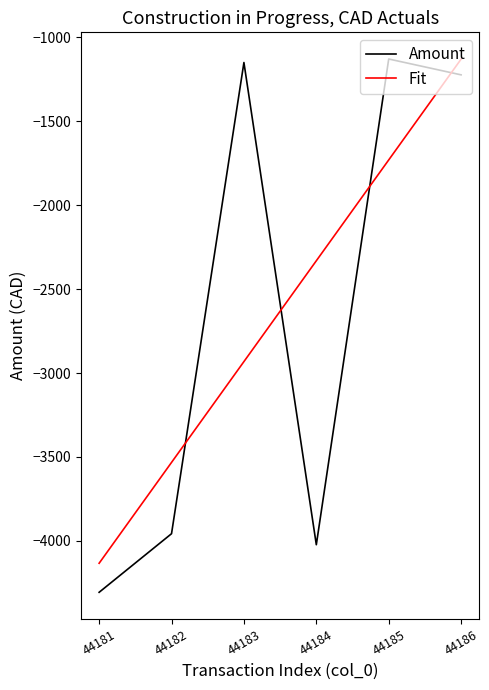

How many intersections are there between Fit and Amount?

4